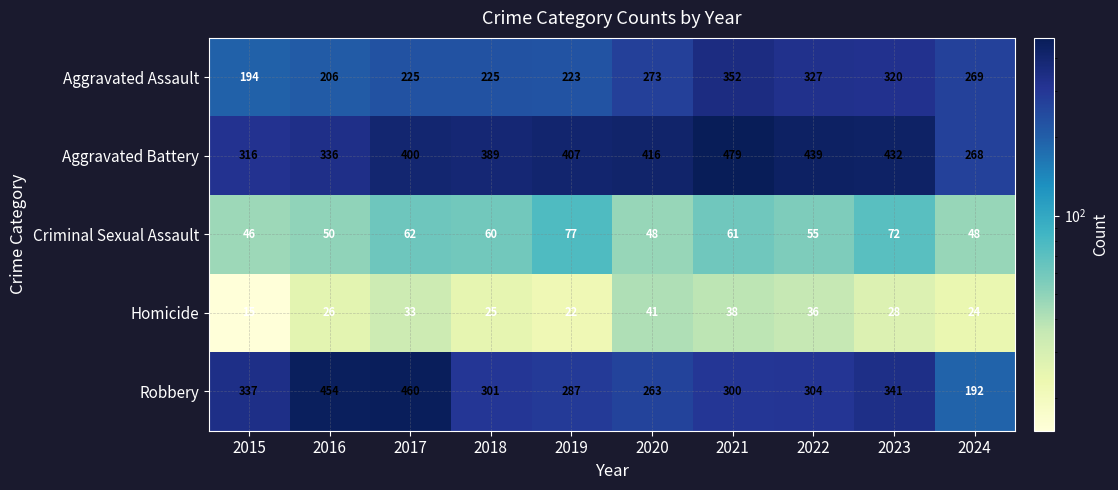

Which category has the highest value across all series?

2021